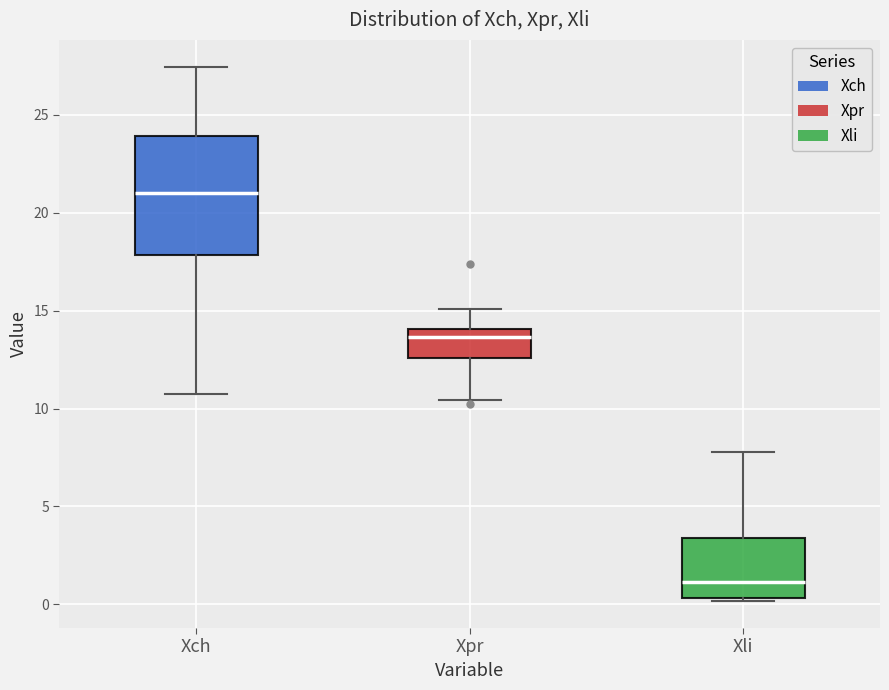

Which box's median line is the lowest?

Xli